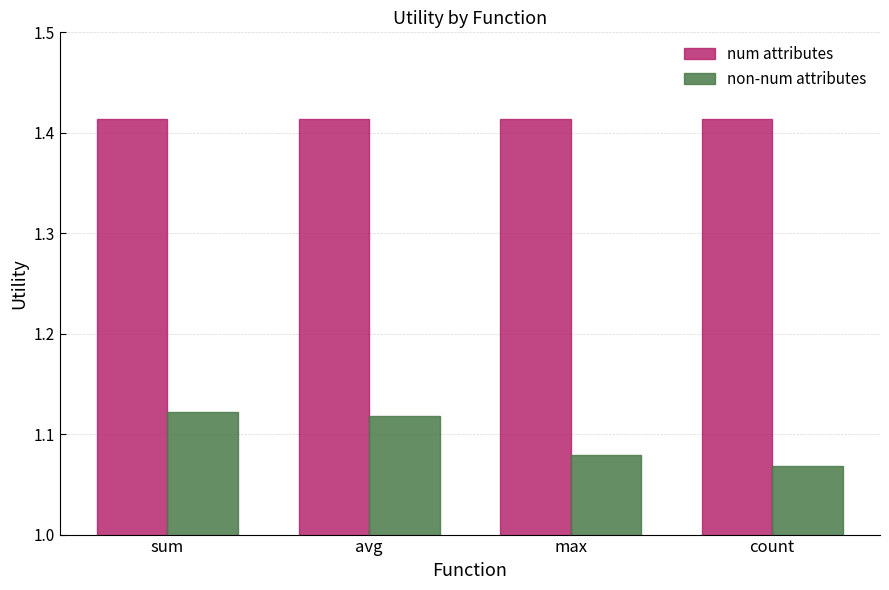

Which series has the largest range (max minus min)?

non-num attributes